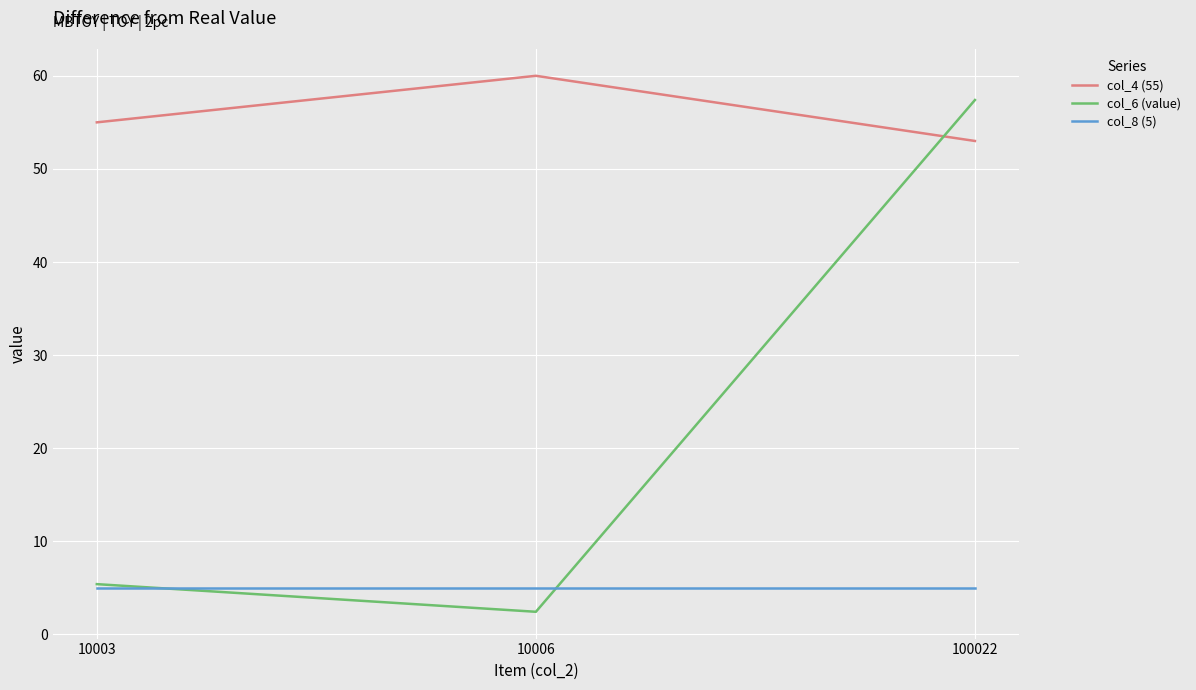

What are all the series names shown in the legend?

col_4 (55), col_6 (value), col_8 (5)